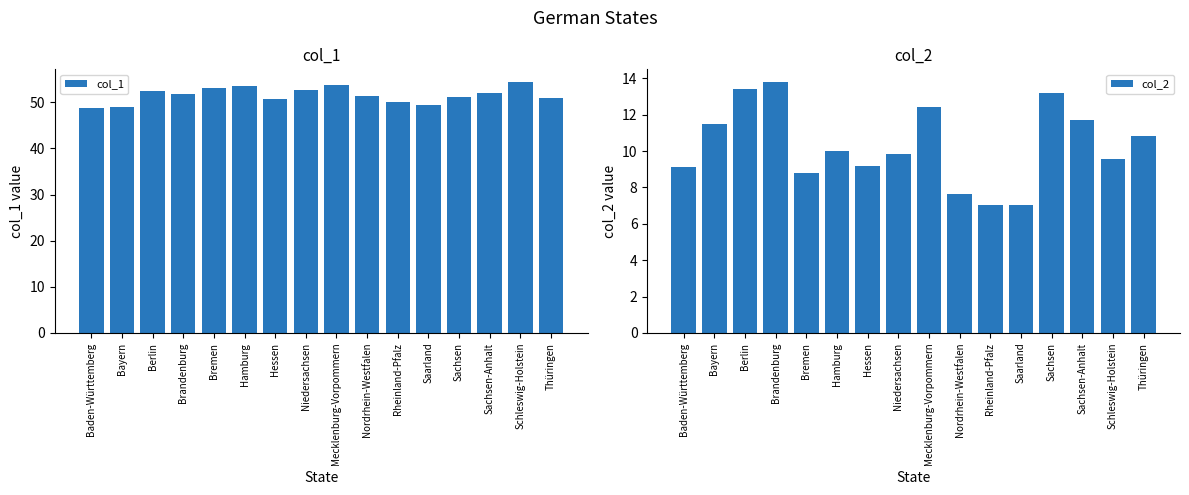

What is the sum of the col_1 values at Sachsen-Anhalt and Hamburg?

105.5